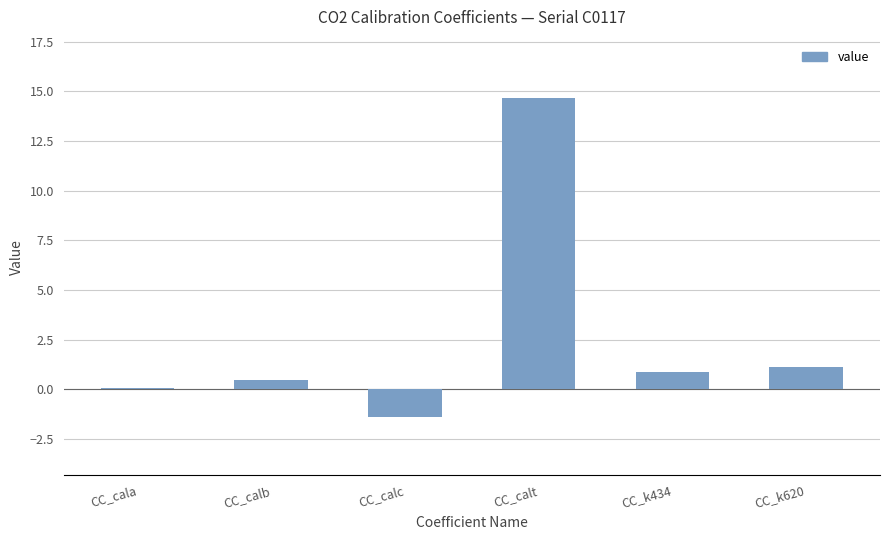

Does the chart contain any negative values?

Yes